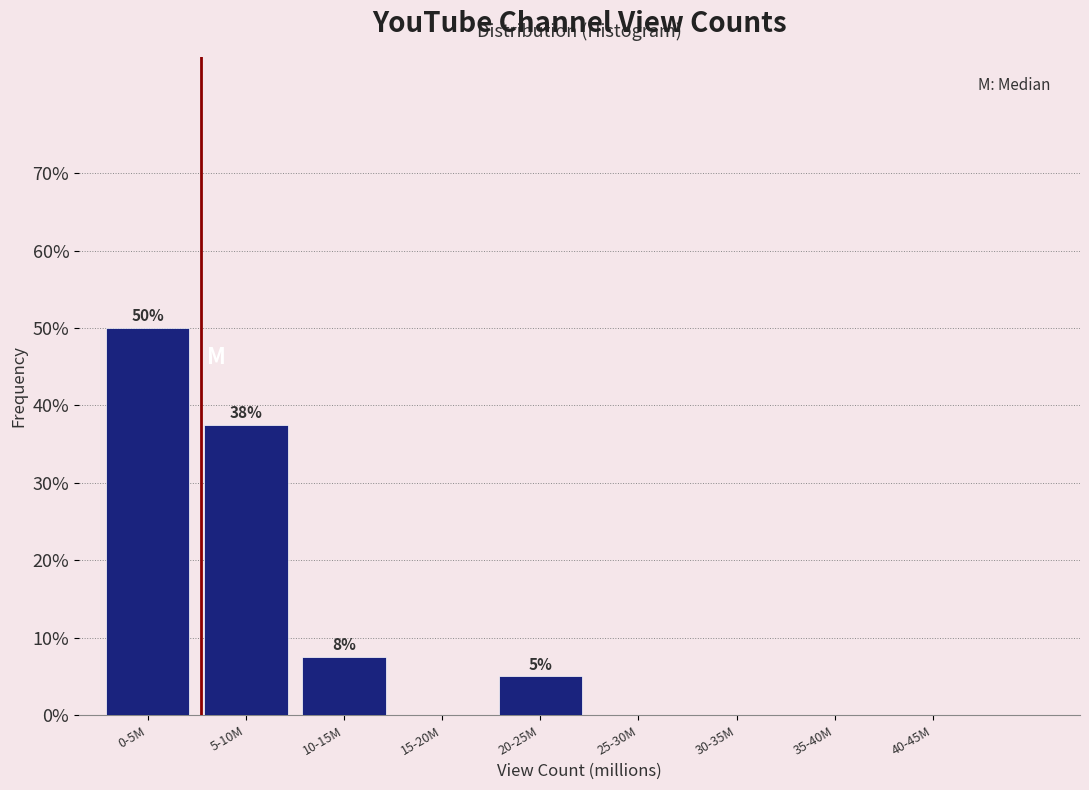

Reading left to right, extract all data points from this chart.

0-5M=50.0	5-10M=37.5	10-15M=7.5	15-20M=0.0	20-25M=5.0	25-30M=0.0	30-35M=0.0	35-40M=0.0	40-45M=0.0